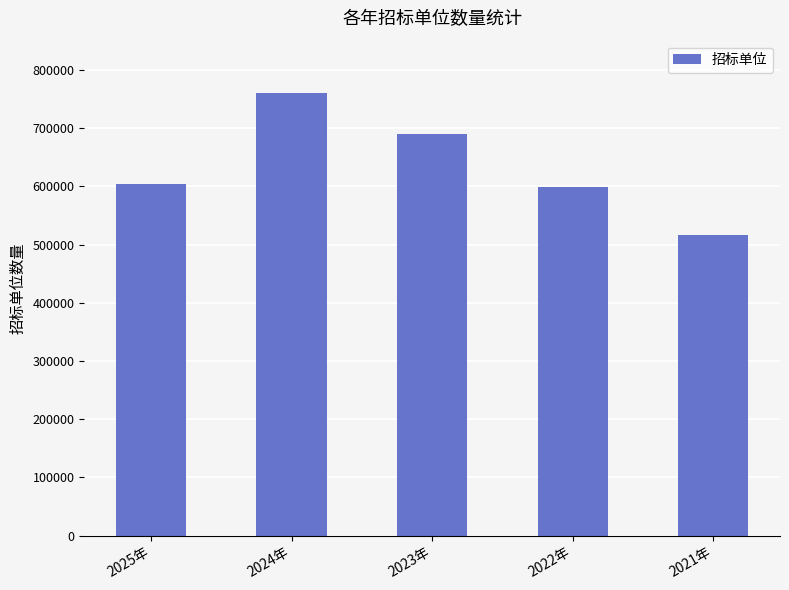

What value does the data have at 2025年, to the nearest 50?

604150